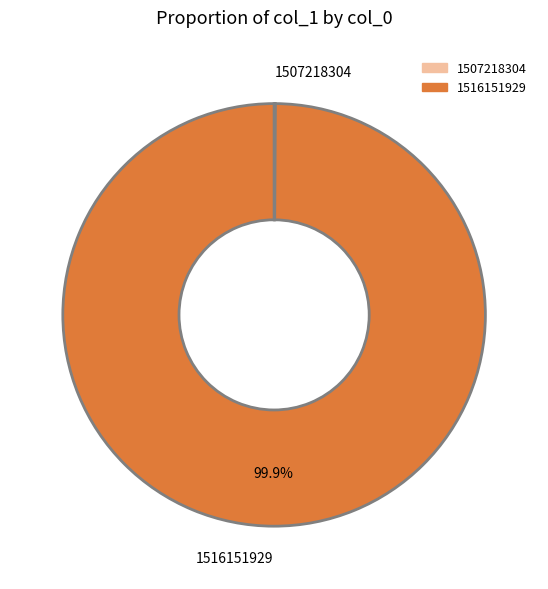

Which category accounts for the majority?

1516151929